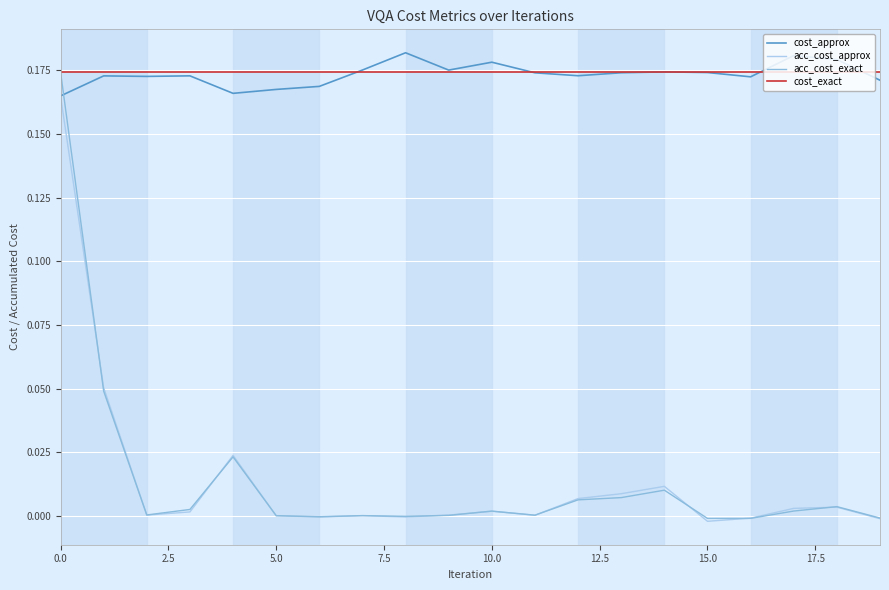

True or false: acc_cost_approx has more than 1 interior local peaks.

True